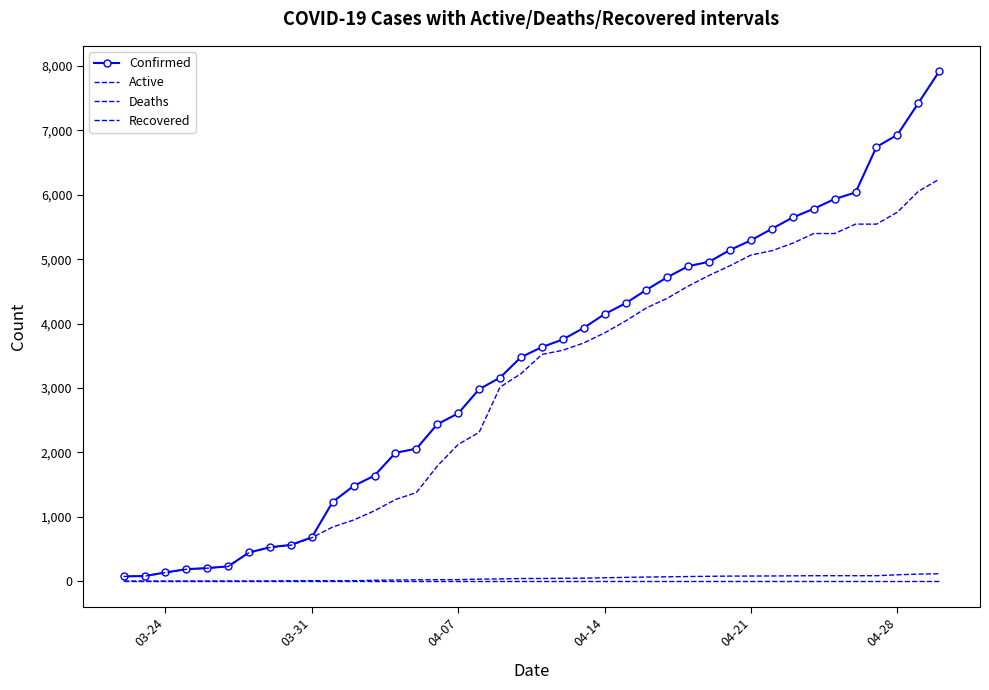

Which series has the largest total across all categories?

Confirmed